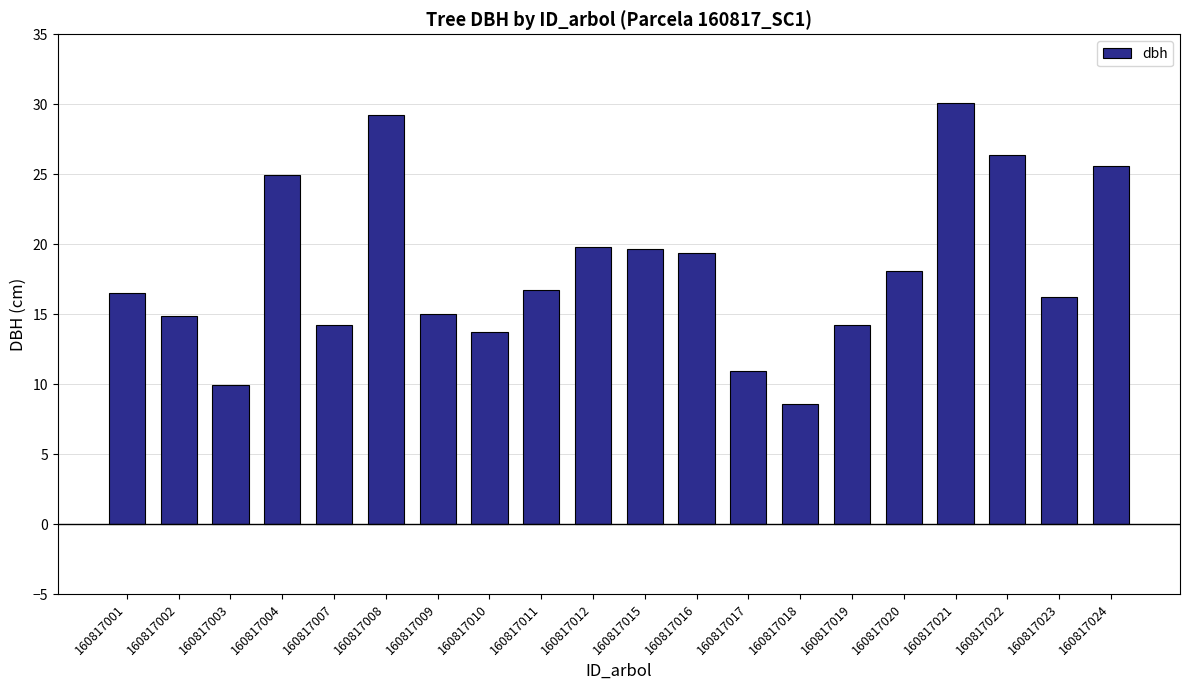

Approximately how many times larger is the value at 160817001 compared to 160817023?

1.0